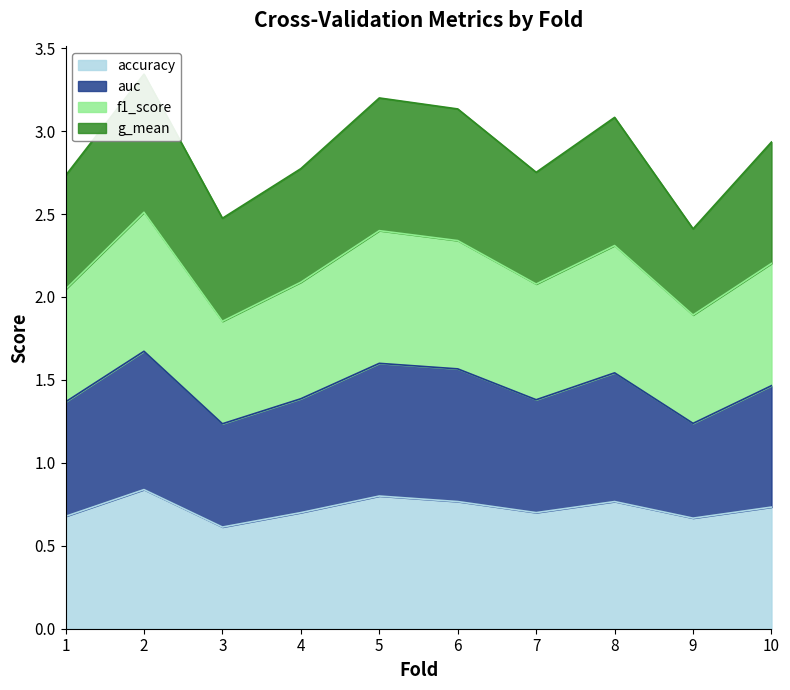

The accuracy series shows 0.6 at 3. True or false?

True